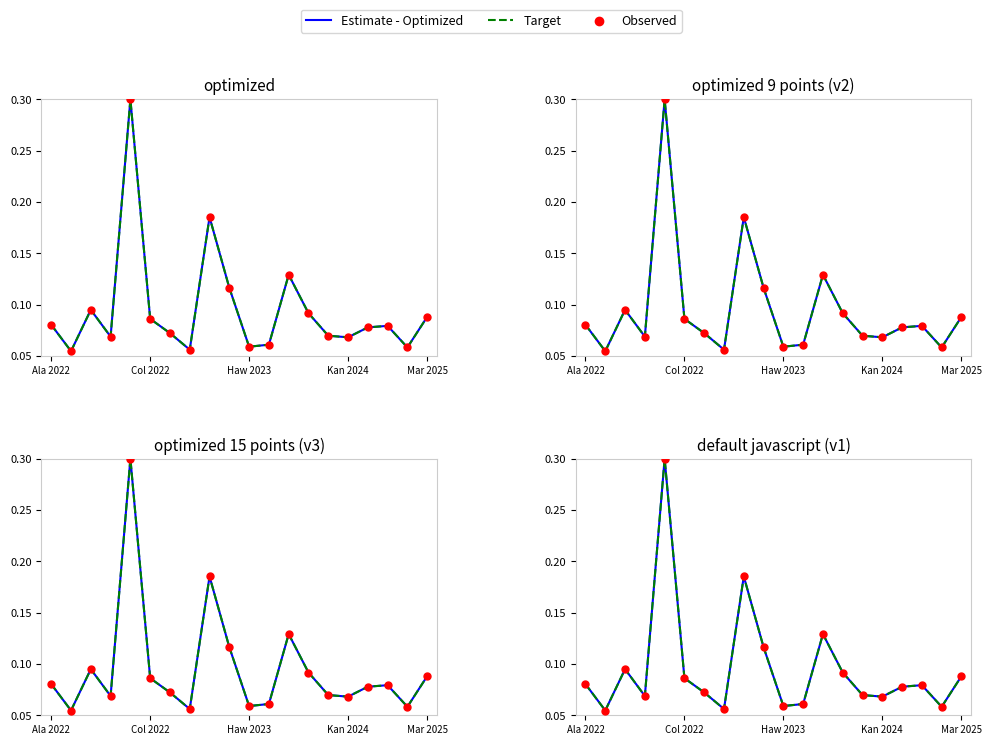

Is the value of Estimate - Optimized at Ala 2022 greater than the value of Observed at 11?

Yes